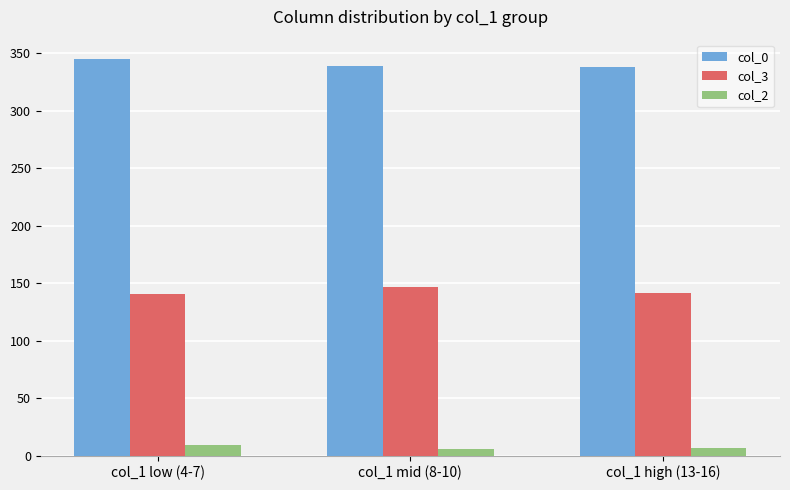

What is the lowest value of the col_3 series?

140.6